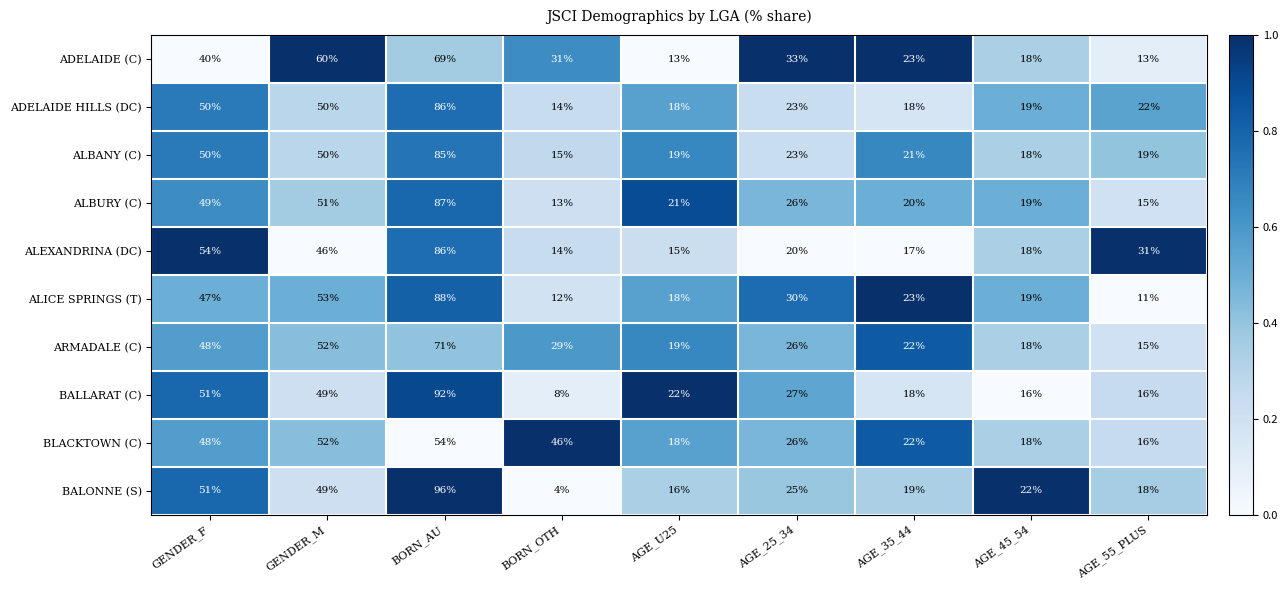

The value of ADELAIDE (C) at AGE_U25 is 13. True or false?

True